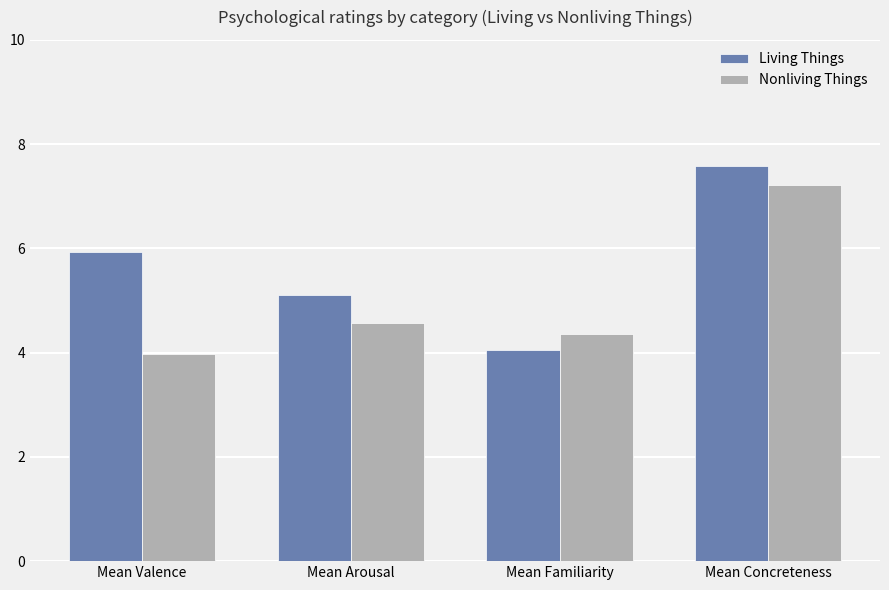

Is it true that Living Things equals 2.1 at Mean Familiarity?

False